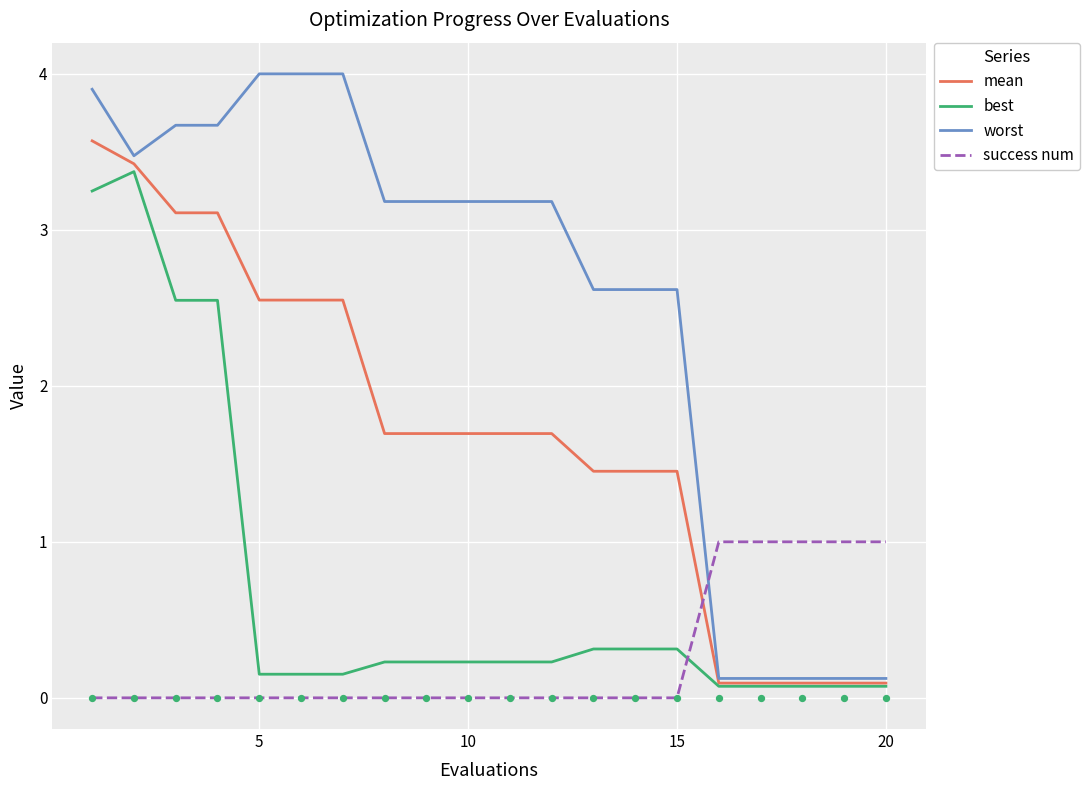

Which series has the largest total across all categories?

worst